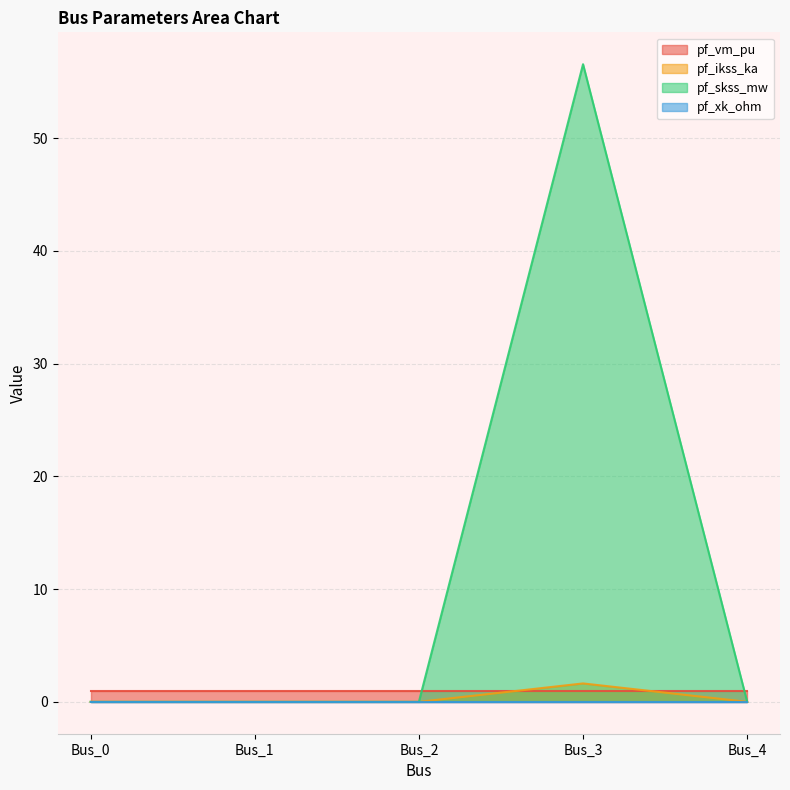

In pf_ikss_ka, how many points are higher than both neighbors (excluding endpoints)?

1